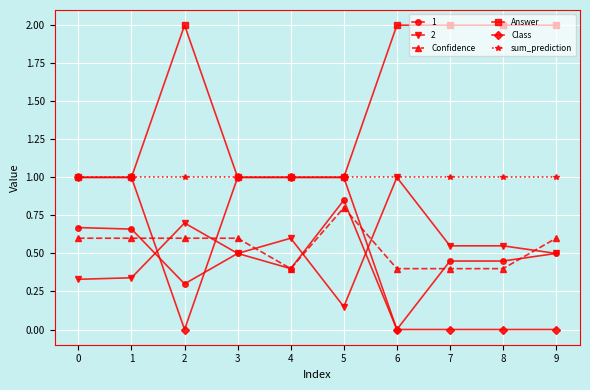

True or false: Answer and Confidence cross at least once.

False